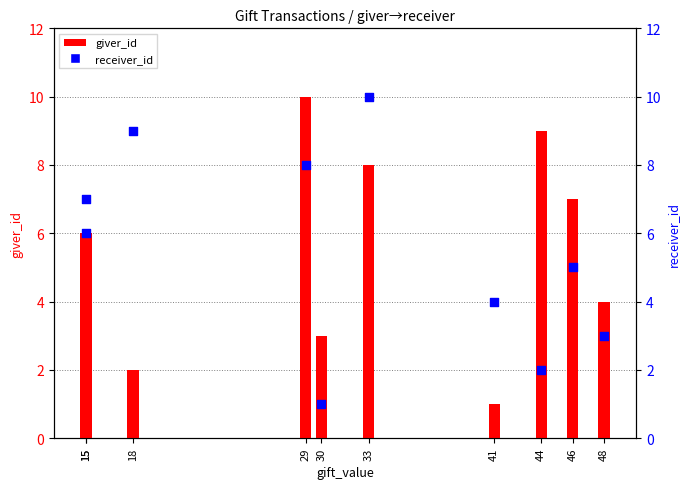

Which has a higher value, 41 or 48?

41